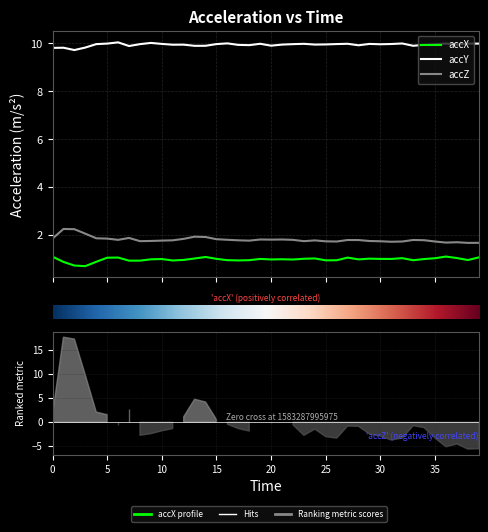

What is the value of the accZ point at the 9th from the left?

1.8